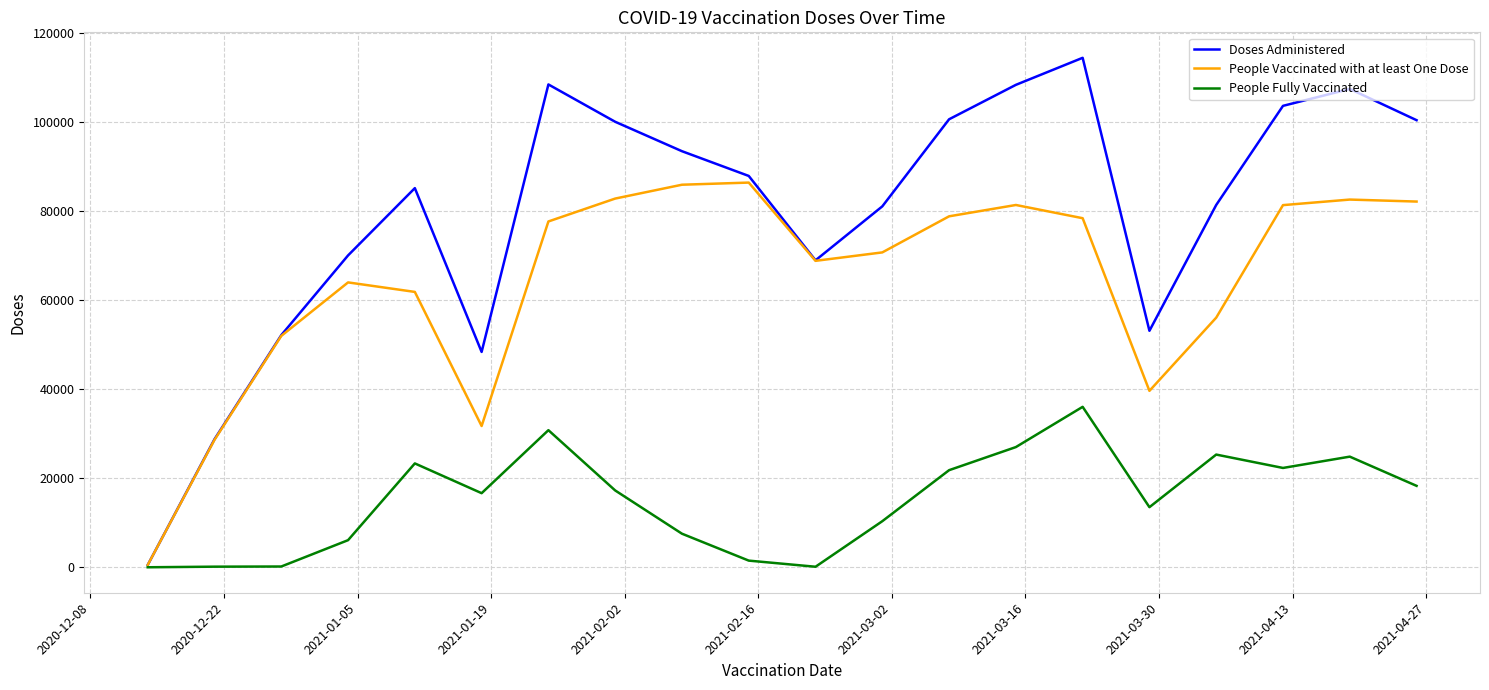

Rank the series by their maximum value, from highest to lowest.

Doses Administered, People Vaccinated with at least One Dose, People Fully Vaccinated